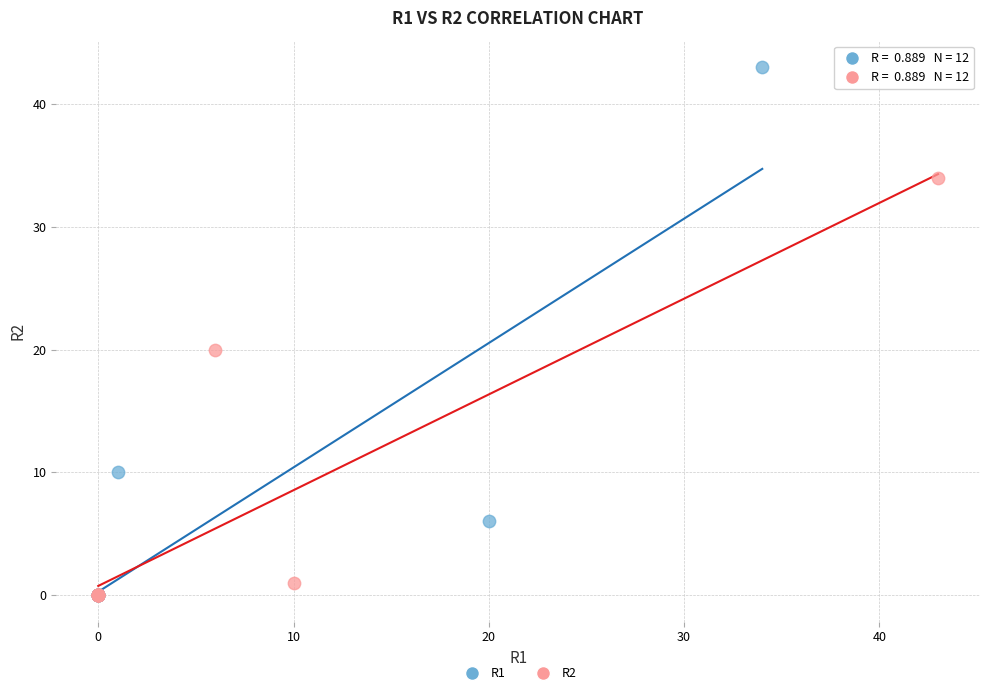

Which series has the largest Y range (max minus min)?

R1